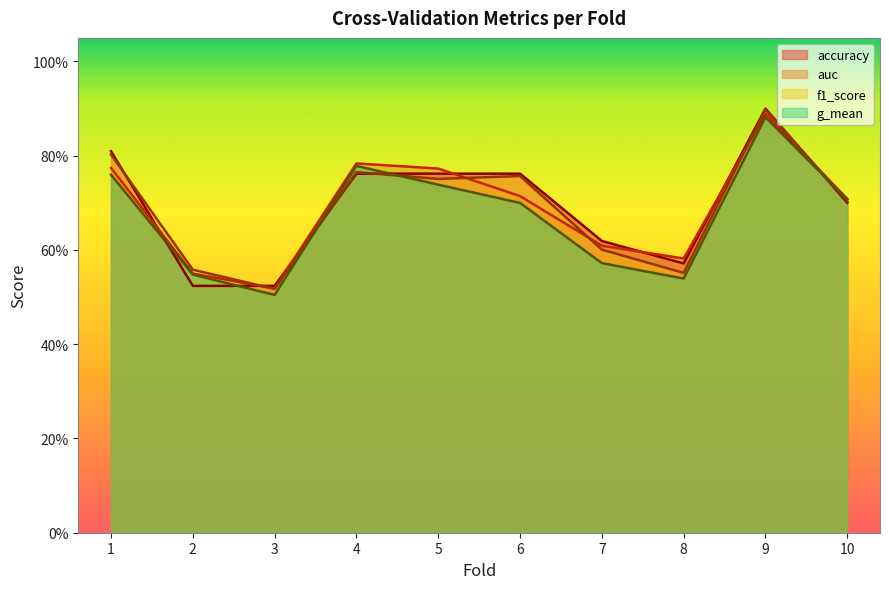

Count the g_mean values in the range 0 to 1.

10